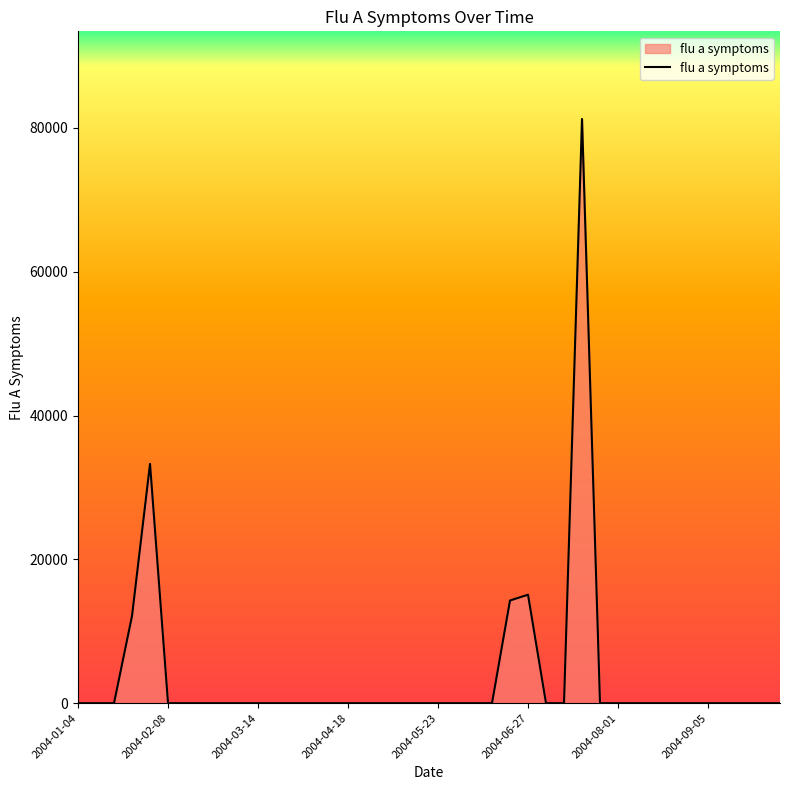

What is the maximum value shown in the chart?

81252.5